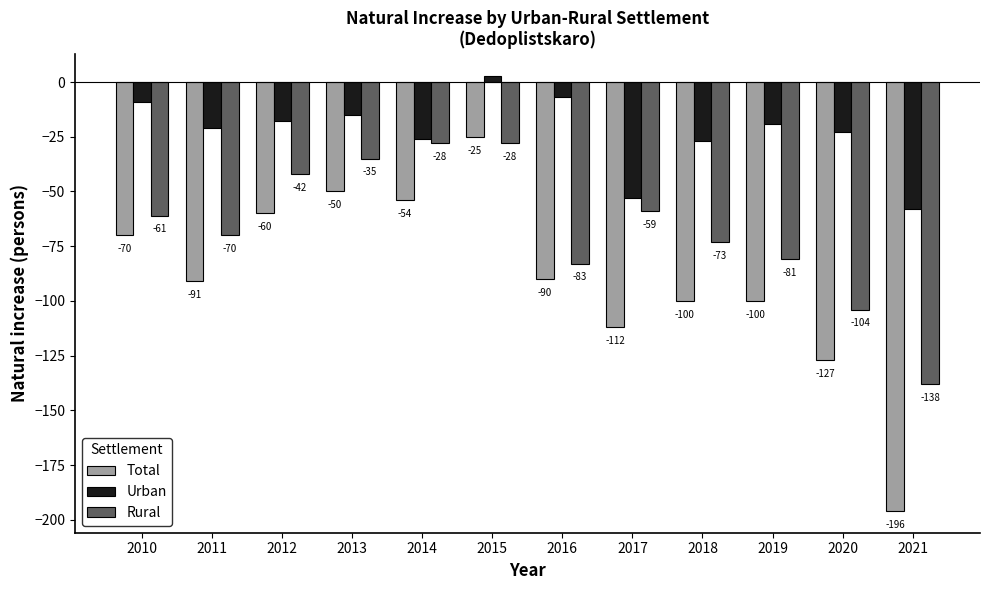

The value of Urban at 2017 is -86. True or false?

False